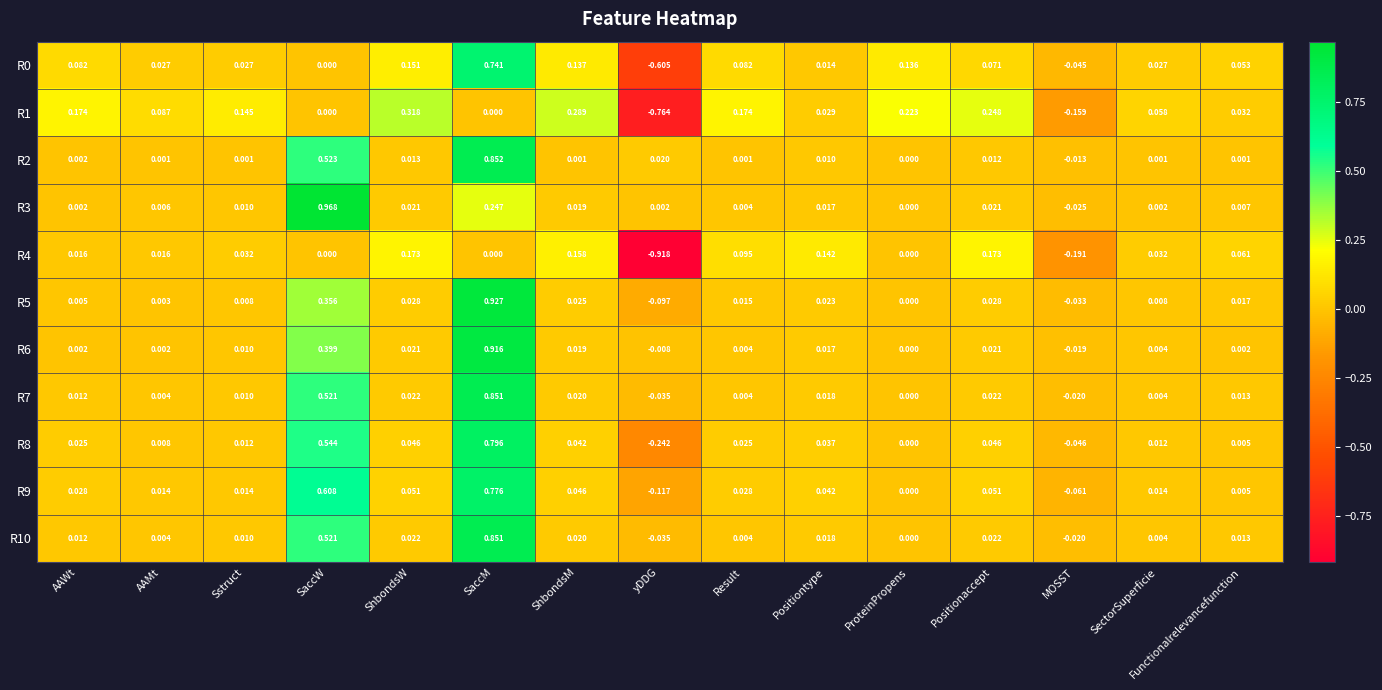

Which category has the lowest value in the R0 series?

yDDG